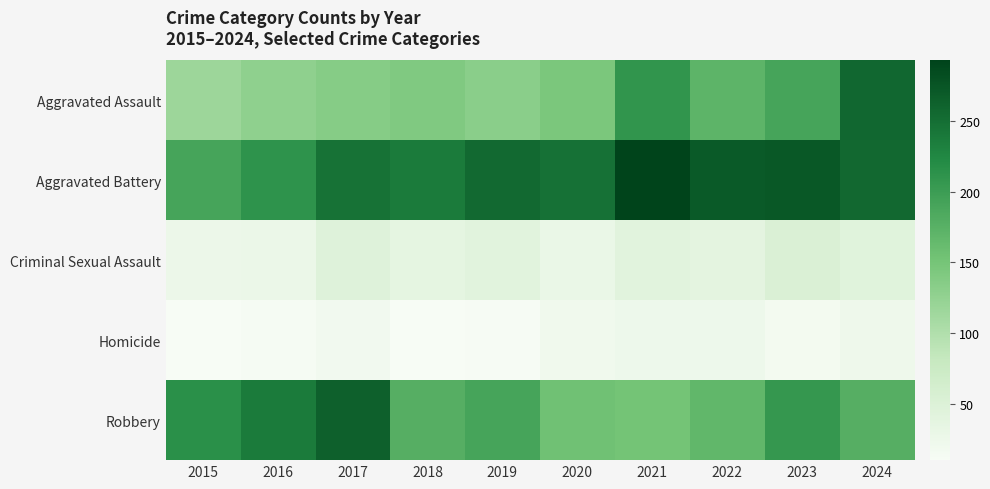

What is the difference between the highest and lowest values at 2017?

246